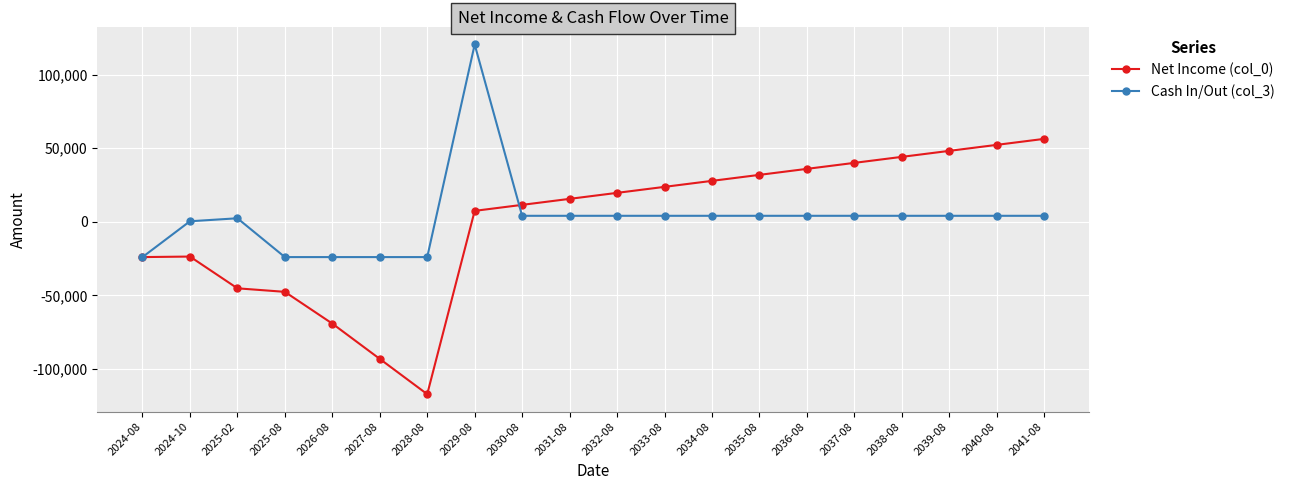

What is the total value across all series at 2024-10?

-23280